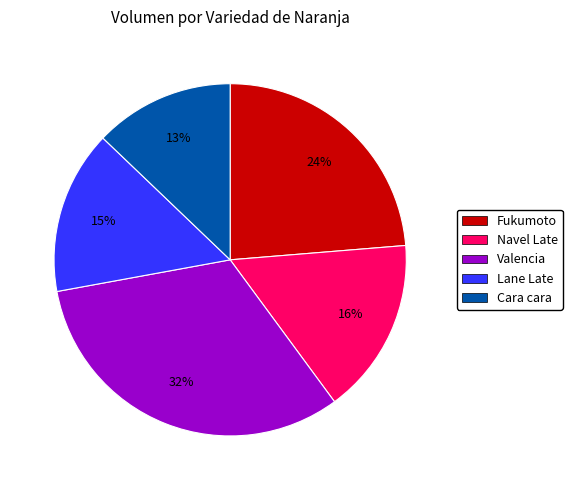

To the nearest percent, what is the average slice percentage?

20%